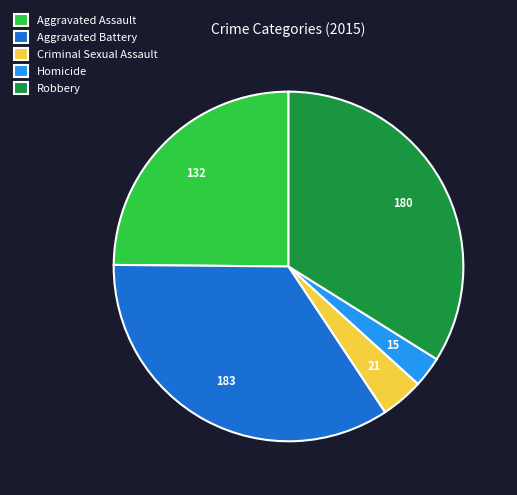

Is there a majority slice in this chart?

No